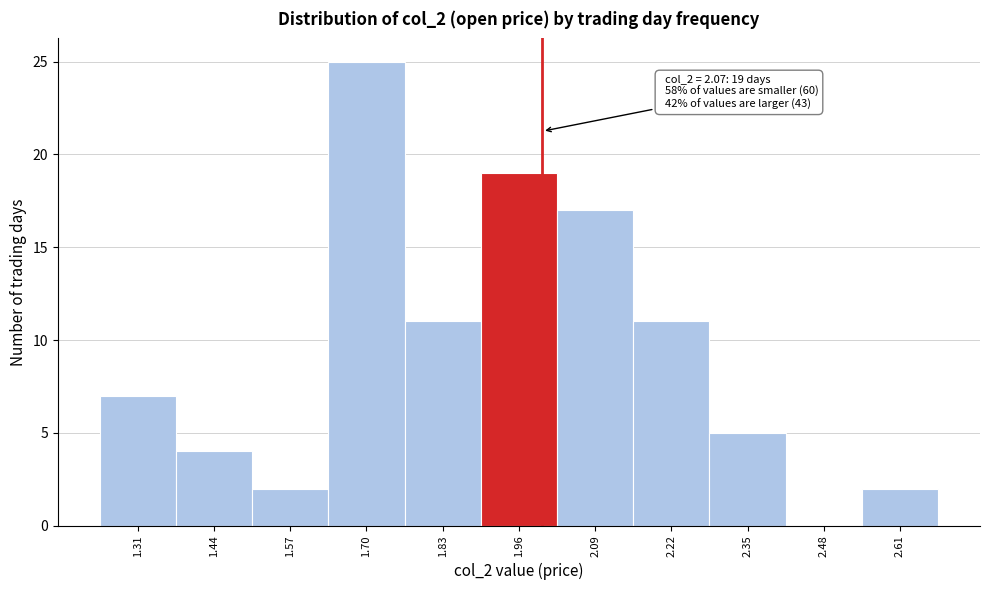

Reading left to right, extract all data points from this chart.

1.31=7	1.44=4	1.57=2	1.70=25	1.83=11	1.96=19	2.09=17	2.22=11	2.35=5	2.48=0	2.61=2